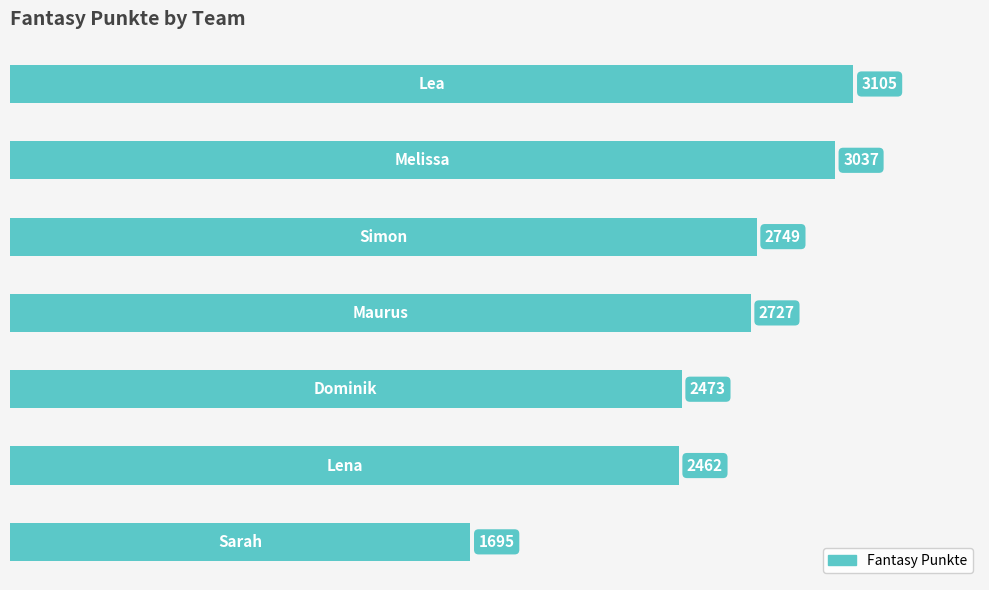

What is the average value?

2607